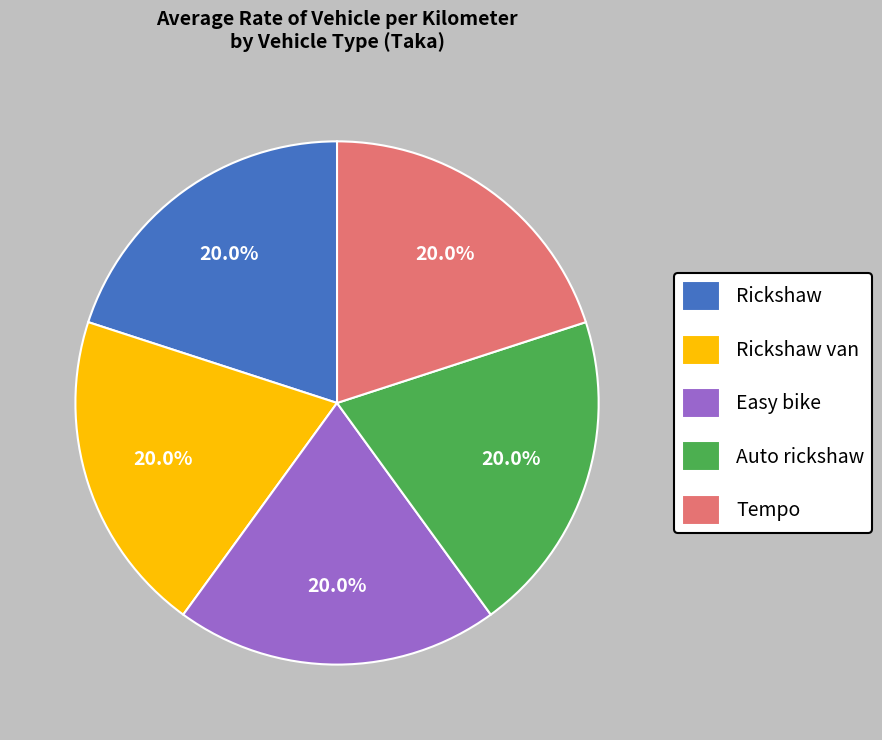

How many slices are in this pie chart?

5